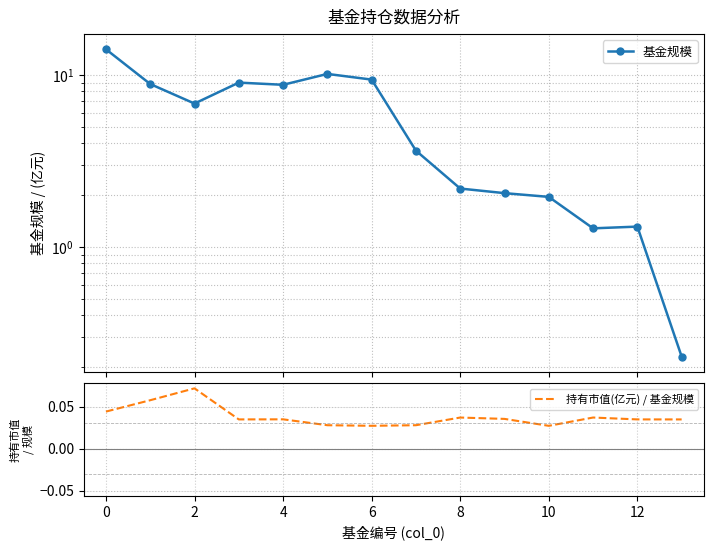

At which label is 持有市值(亿元) / 基金规模 closest to 0?

10